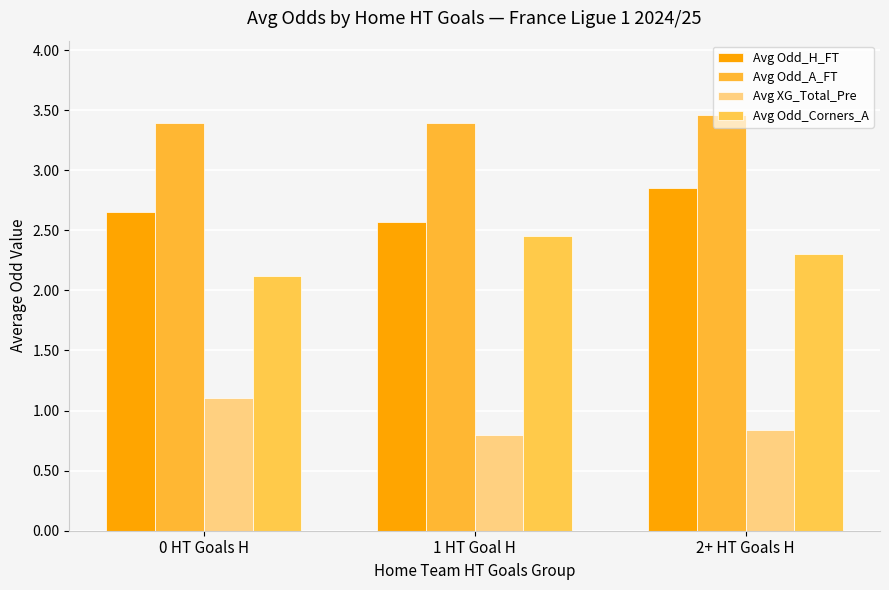

Which category has the lowest value across all series?

1 HT Goal H